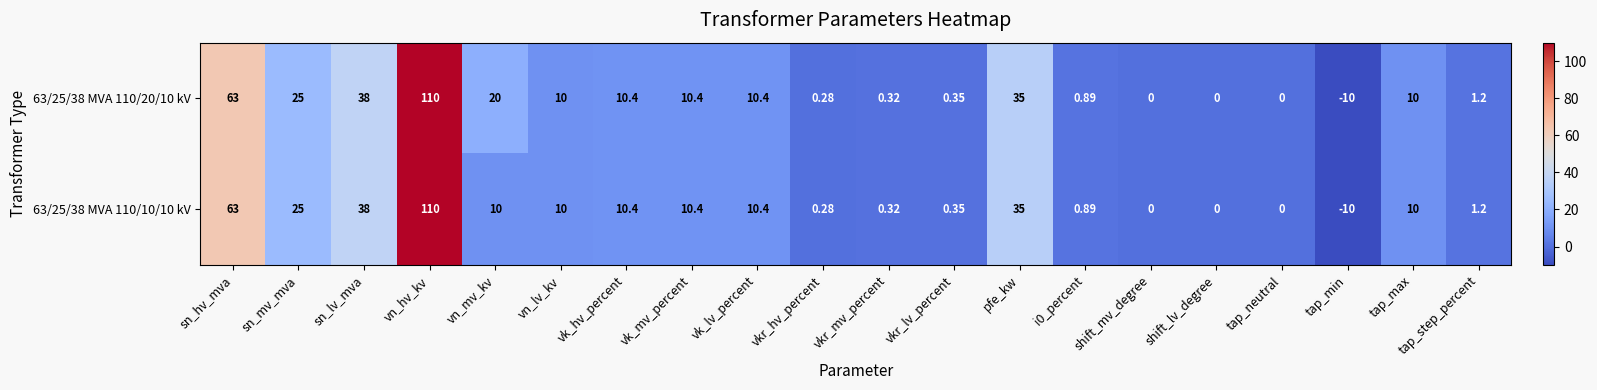

Which label corresponds to the smallest value in the chart?

tap_min